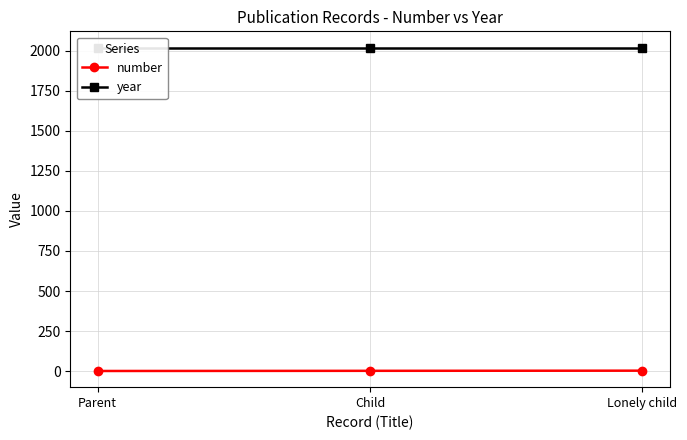

What is the label of the 2nd point from the left?

Child